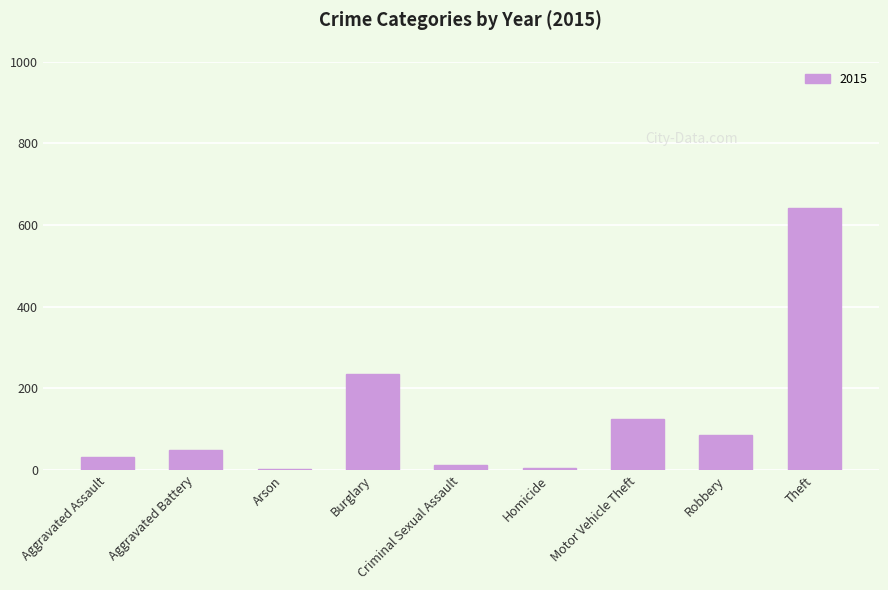

How many bars are there in total?

9